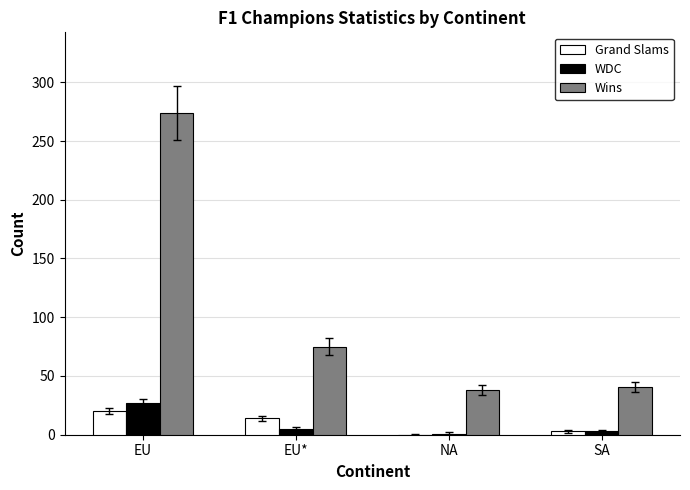

Reading left to right, list all the values displayed in this chart.

Grand Slams: 20	14	0	3
WDC: 27	5	1	3
Wins: 274	75	38	41